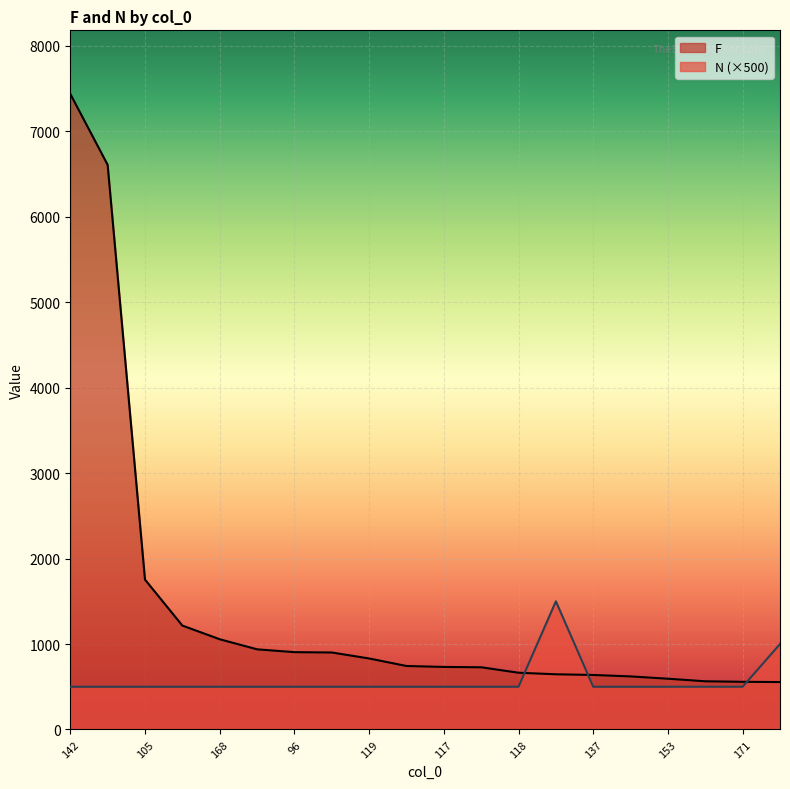

At which label does F reach its peak?

142